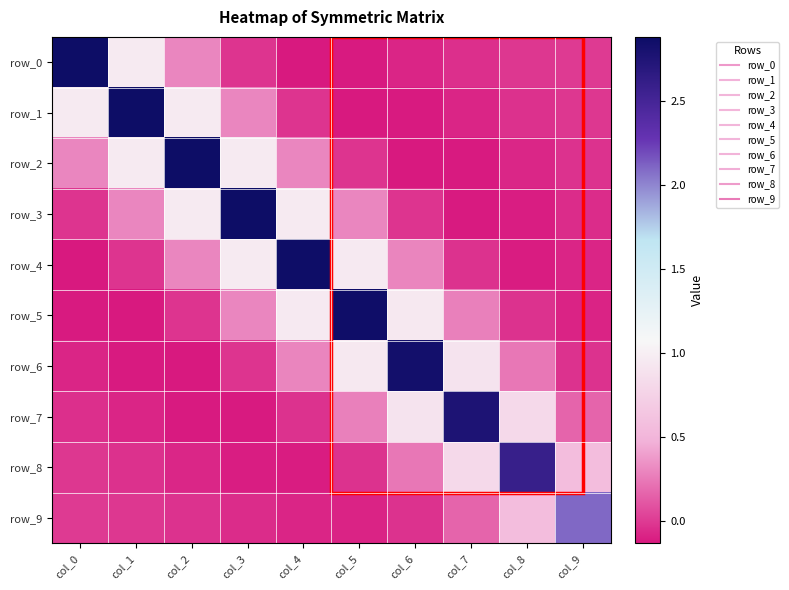

How many values in the row_6 series exceed 0?

5